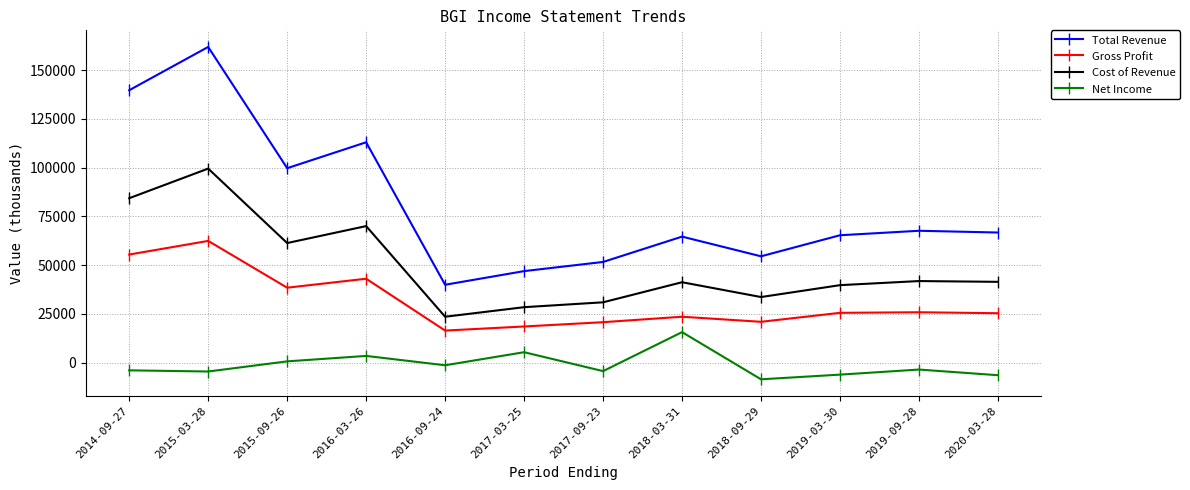

How many categories are shown in the chart?

12